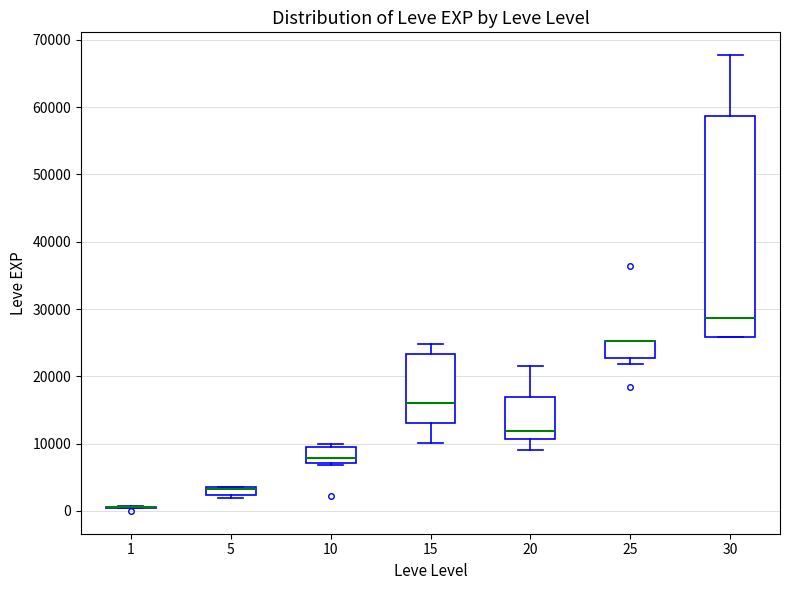

Which box is the tallest, from its lower edge to its upper edge?

30